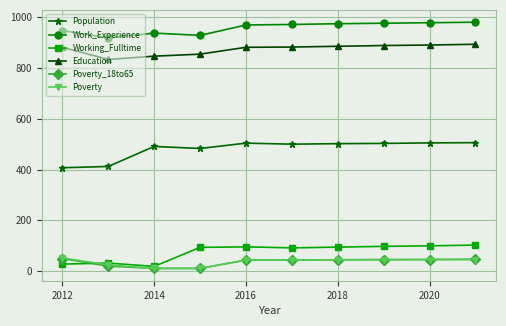

Which series has the widest spread of values?

Population